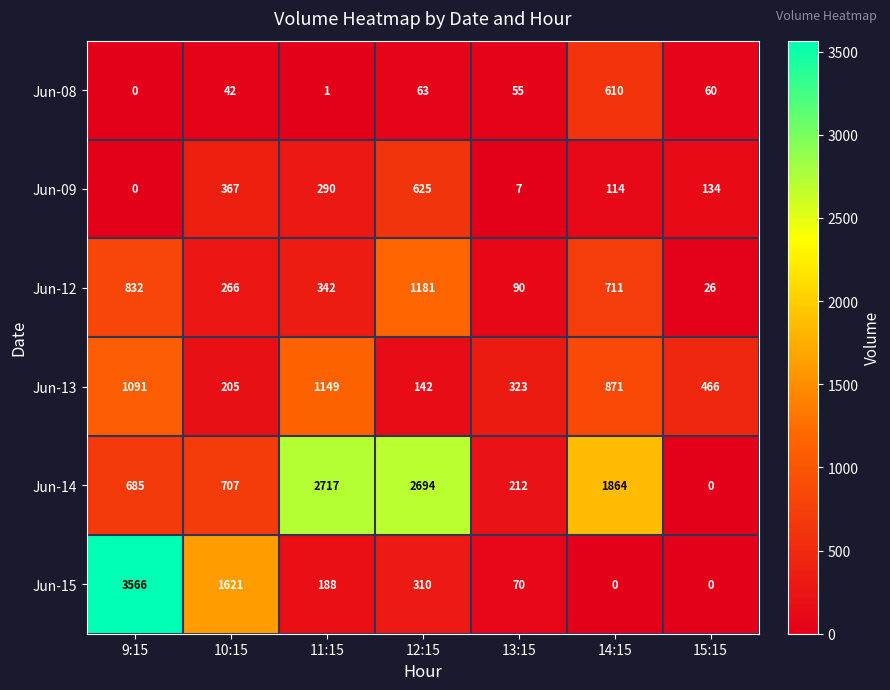

Rank the categories by Jun-14 value from lowest to highest.

15:15, 13:15, 9:15, 10:15, 14:15, 12:15, 11:15